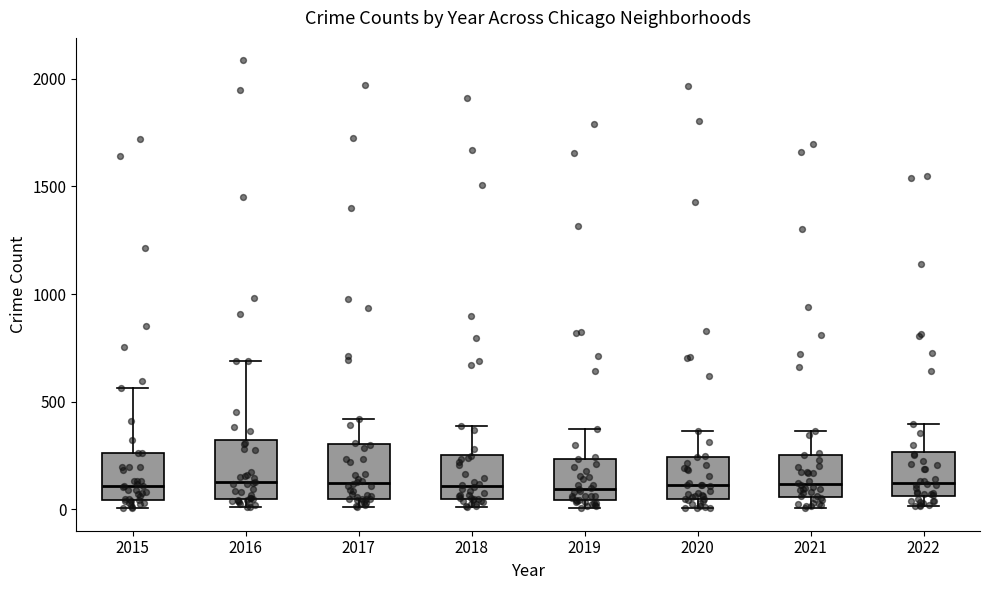

Reading left to right, read every box against the y-axis: the position of its median line, the range the box covers, and the ends of its whiskers. The values are not printed on the chart, so give them approximately, as read against the axis.

2015: median 100, box 50 to 250, whiskers 0 to 550
2016: median 150, box 50 to 300, whiskers 0 to 700
2017: median 100, box 50 to 300, whiskers 0 to 400
2018: median 100, box 50 to 250, whiskers 0 to 400
2019: median 100, box 50 to 250, whiskers 0 to 400
2020: median 100, box 50 to 250, whiskers 0 to 350
2021: median 100, box 50 to 250, whiskers 0 to 350
2022: median 100, box 50 to 250, whiskers 0 to 400